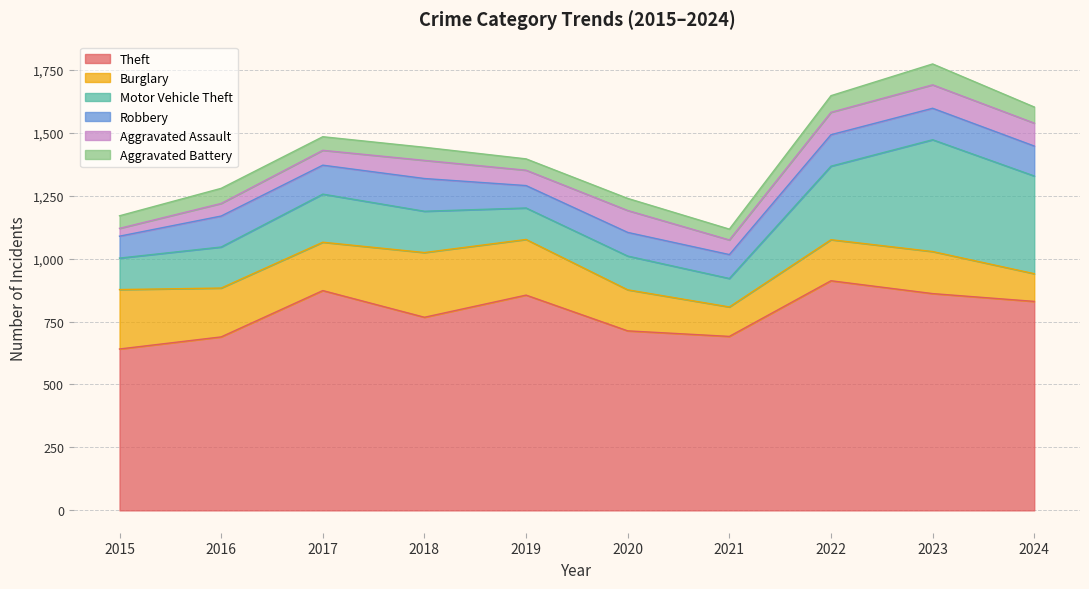

How many data points in Aggravated Battery are above 54?

4